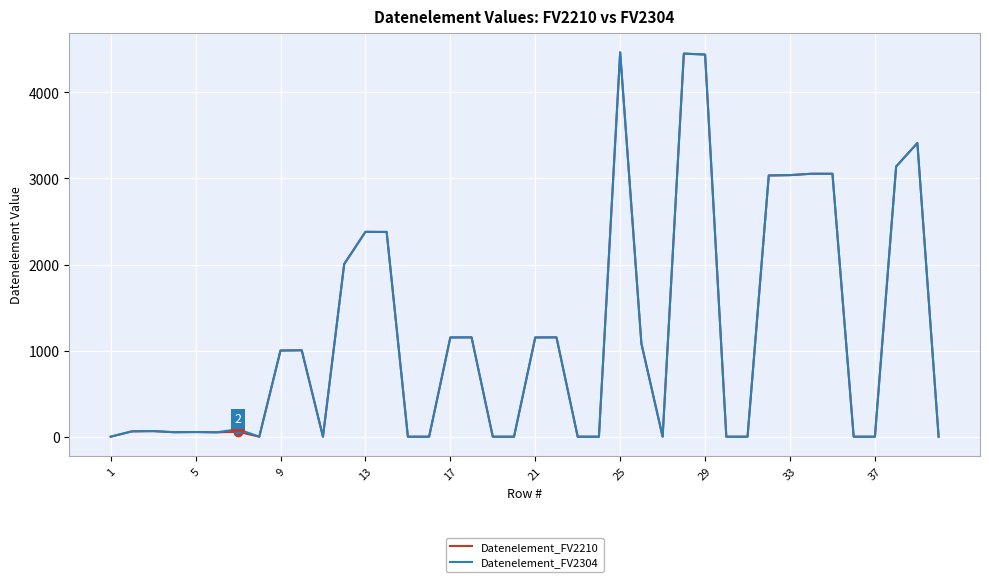

What is the highest value of the Datenelement_FV2210 series?

4465